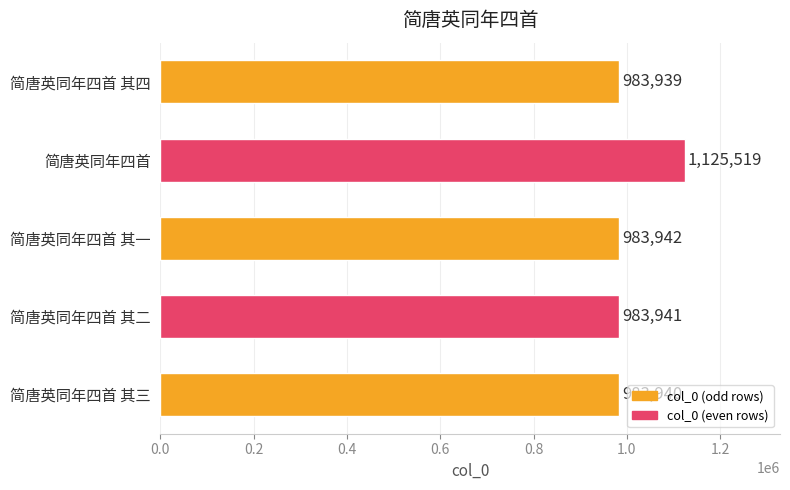

What is the difference between the second highest and minimum values?

3